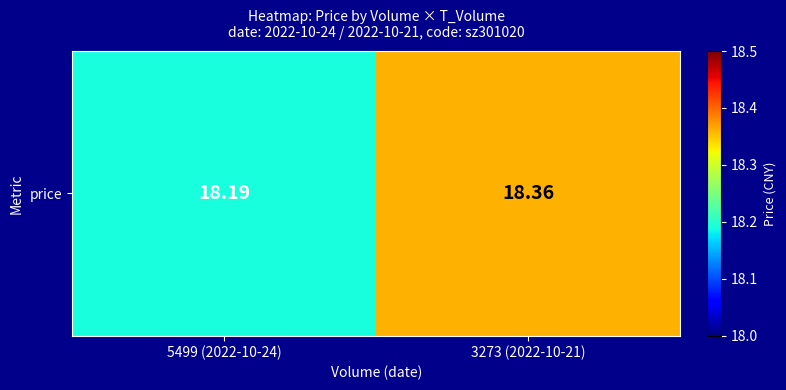

What is the sum of all values?

36.5